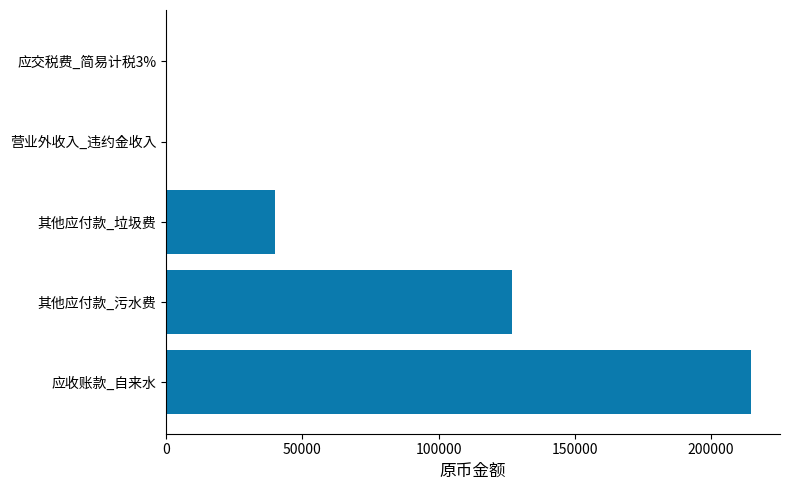

How many distinct data groups are displayed?

1